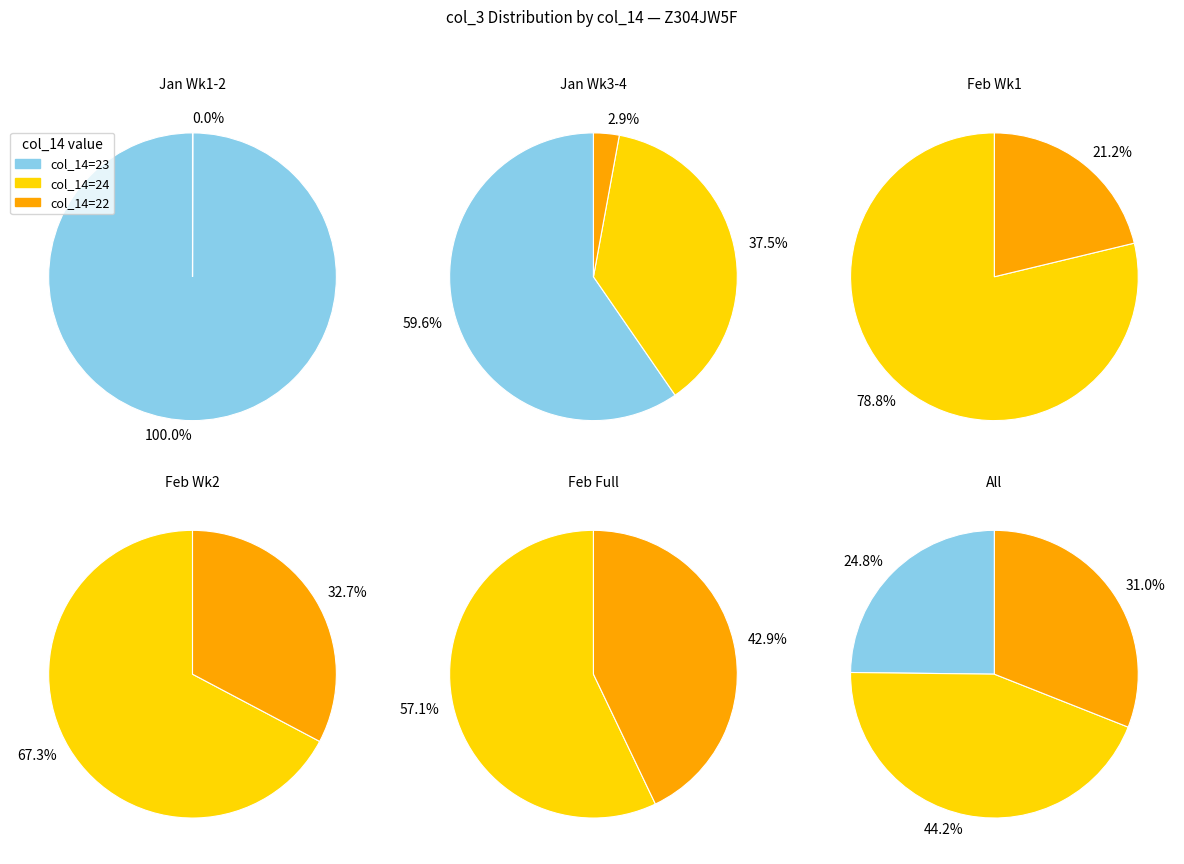

Which has a higher value, 23 or 0?

23